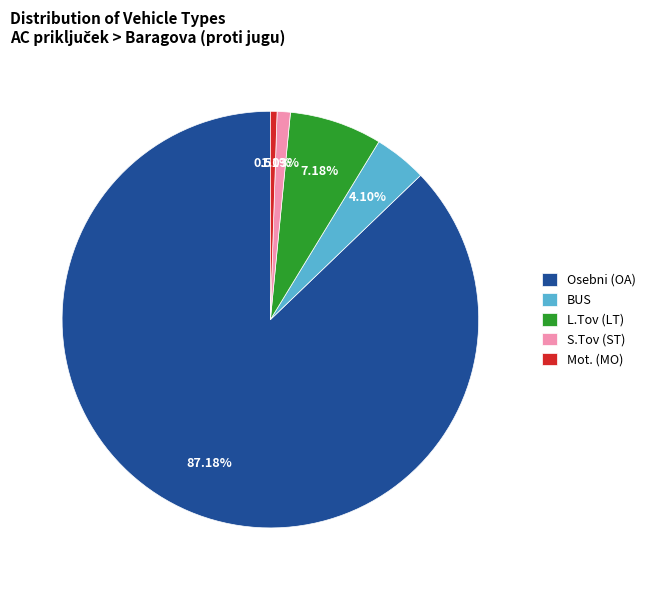

Between BUS and S.Tov (ST), which is larger?

BUS